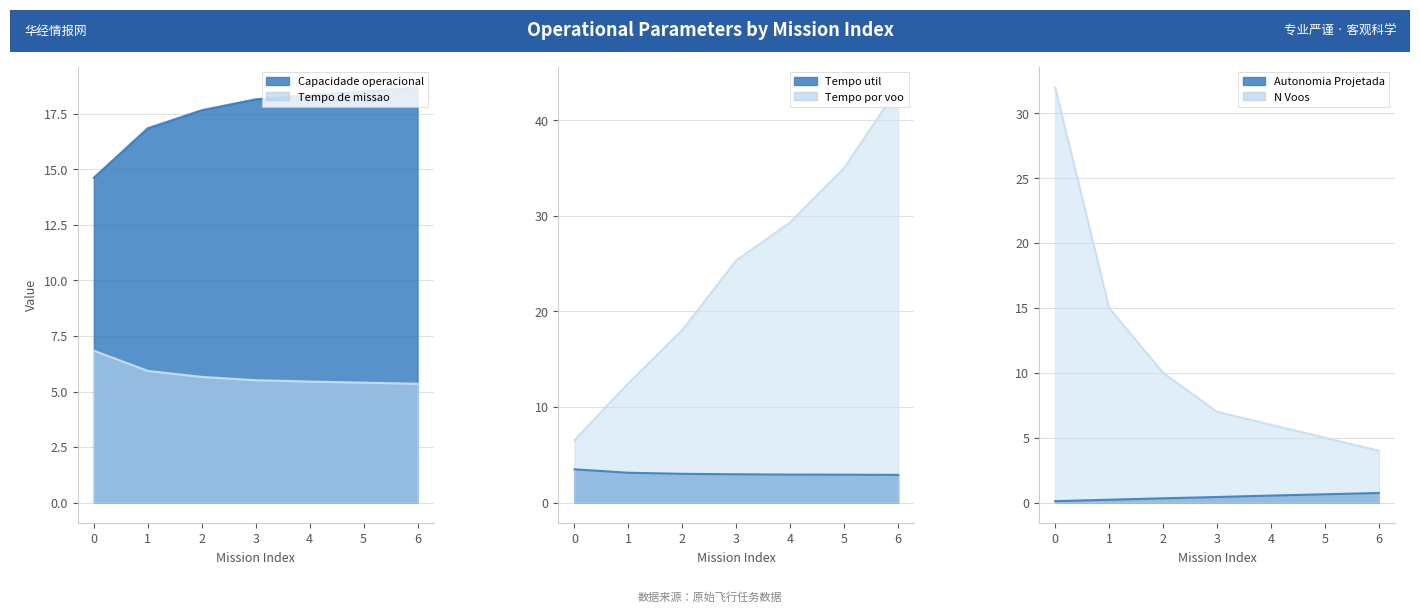

At which category is the sum across all series the highest?

6